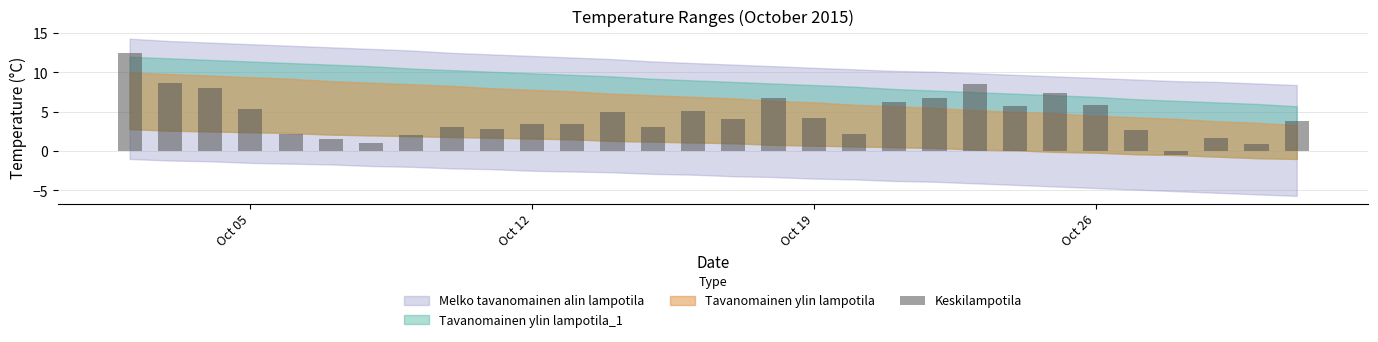

What is the sum of all values?

133.6